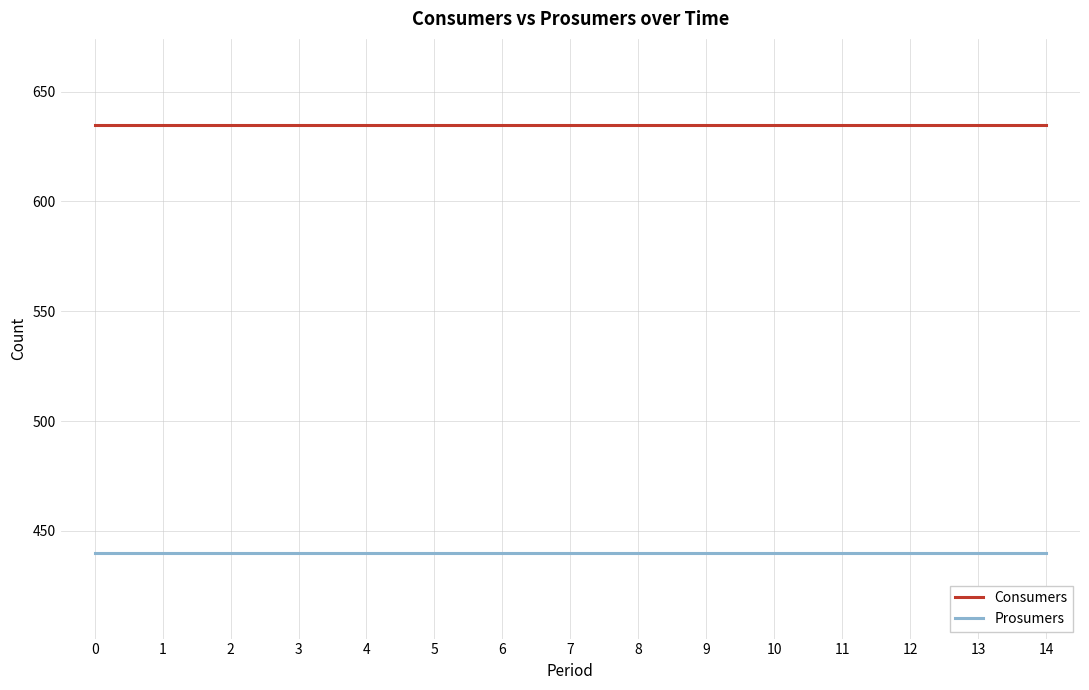

How many lines are shown in the chart?

2